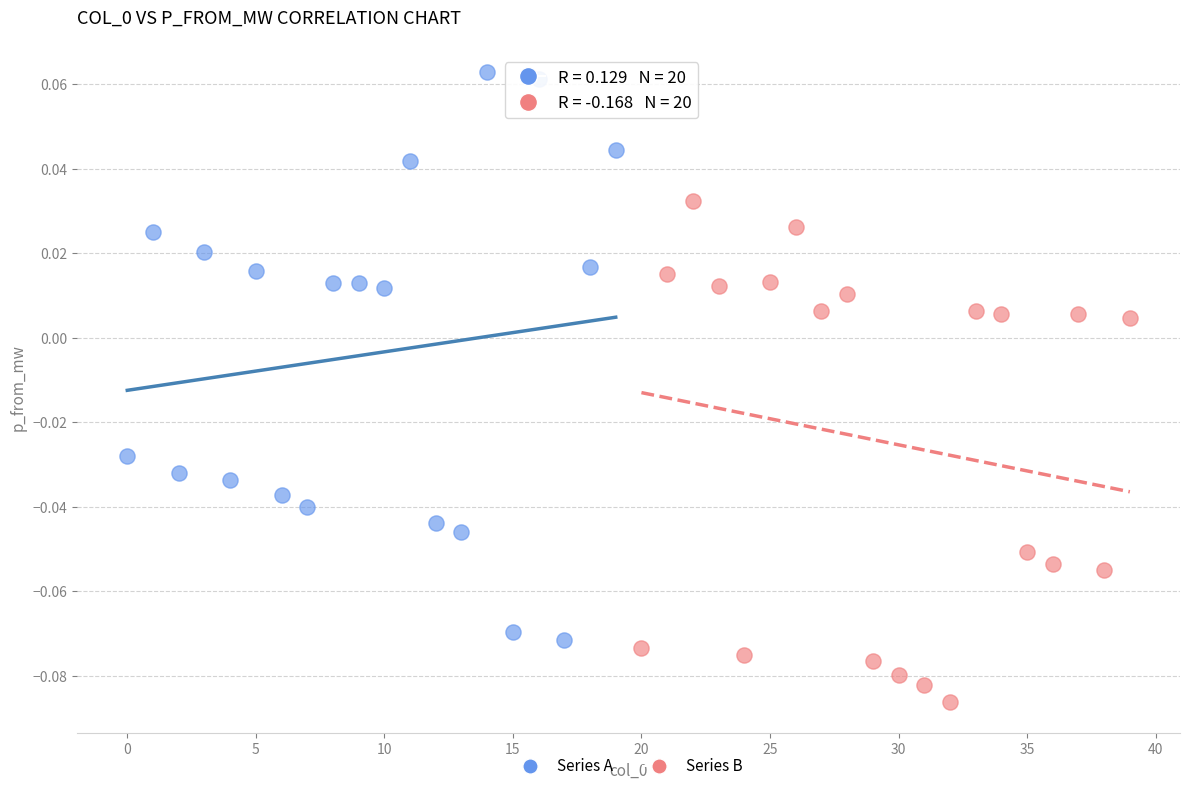

Which series reaches the minimum Y coordinate?

Series B